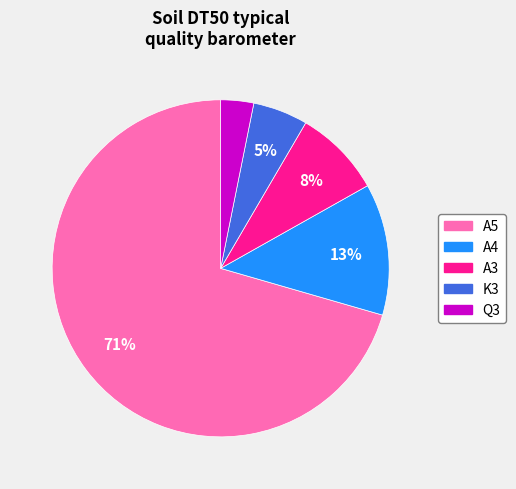

The A4 slice represents 1% of the pie. True or false?

False